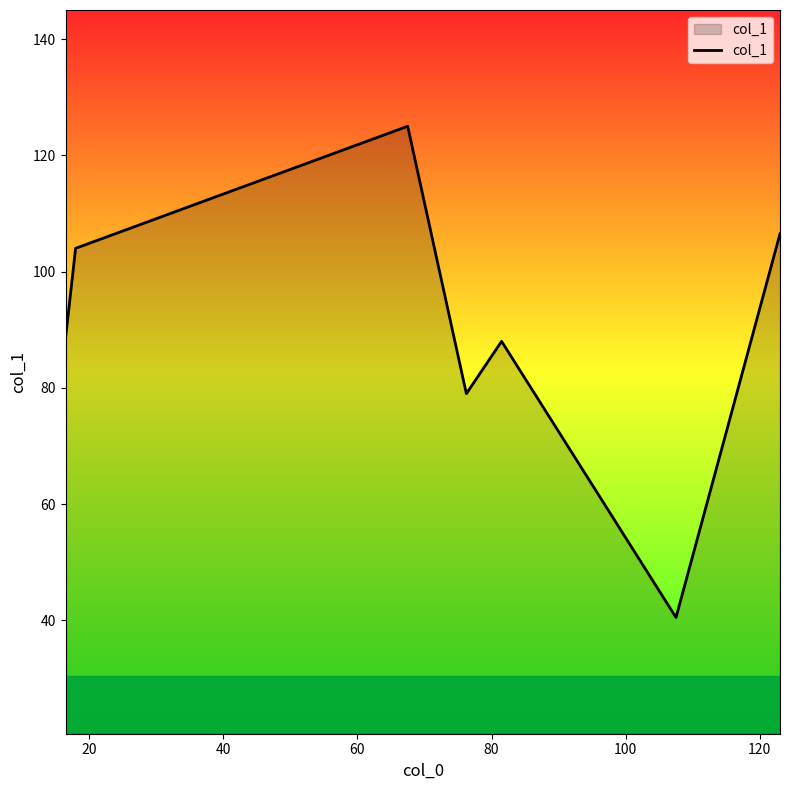

What is the maximum value shown in the chart?

125.0